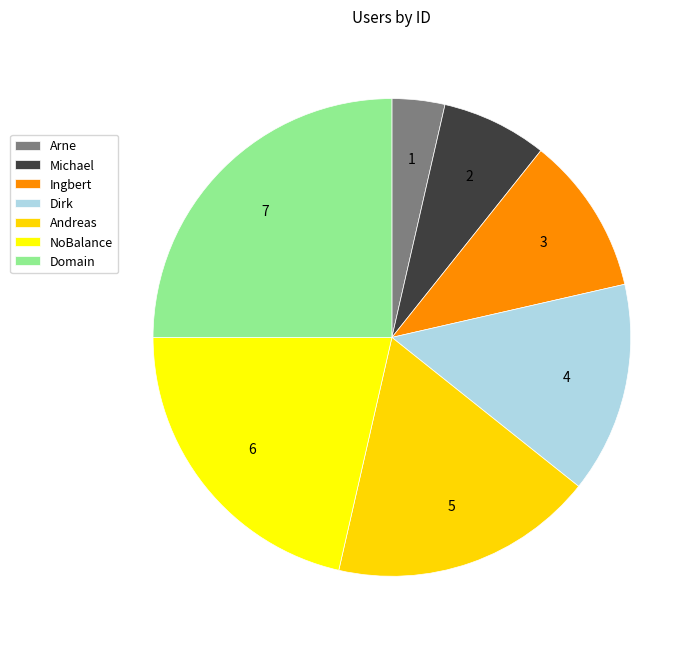

Does Michael account for over 50% of the chart?

No